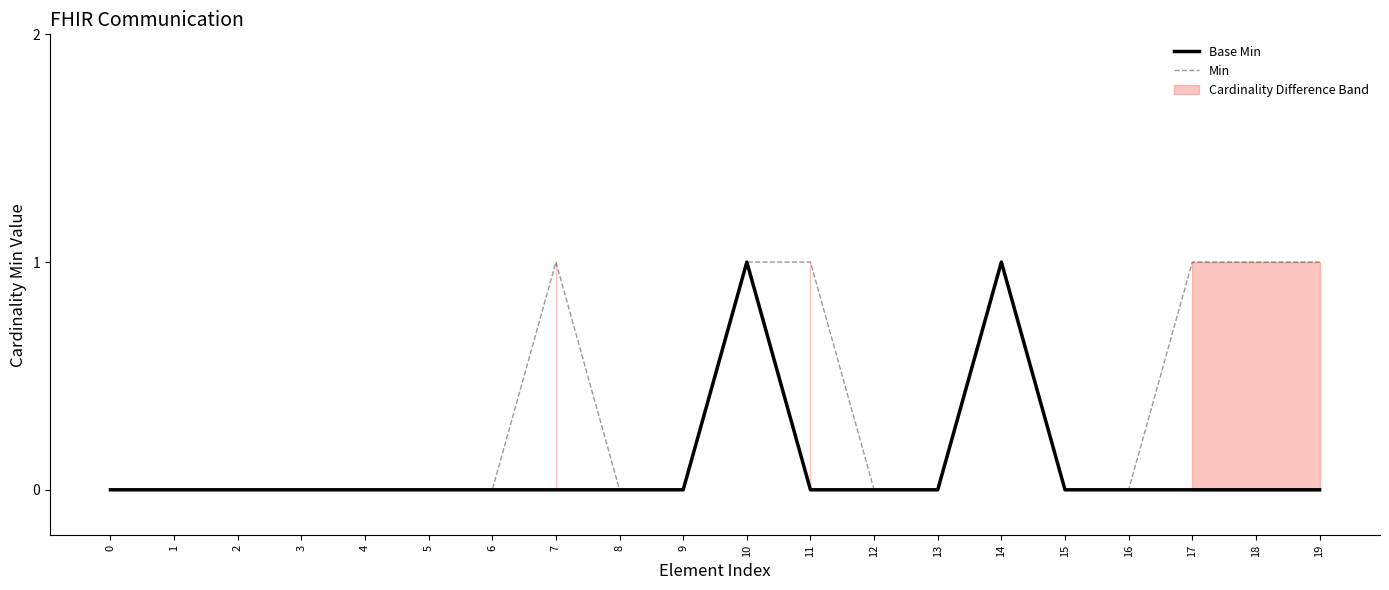

What is the total value across all series at 11?

1